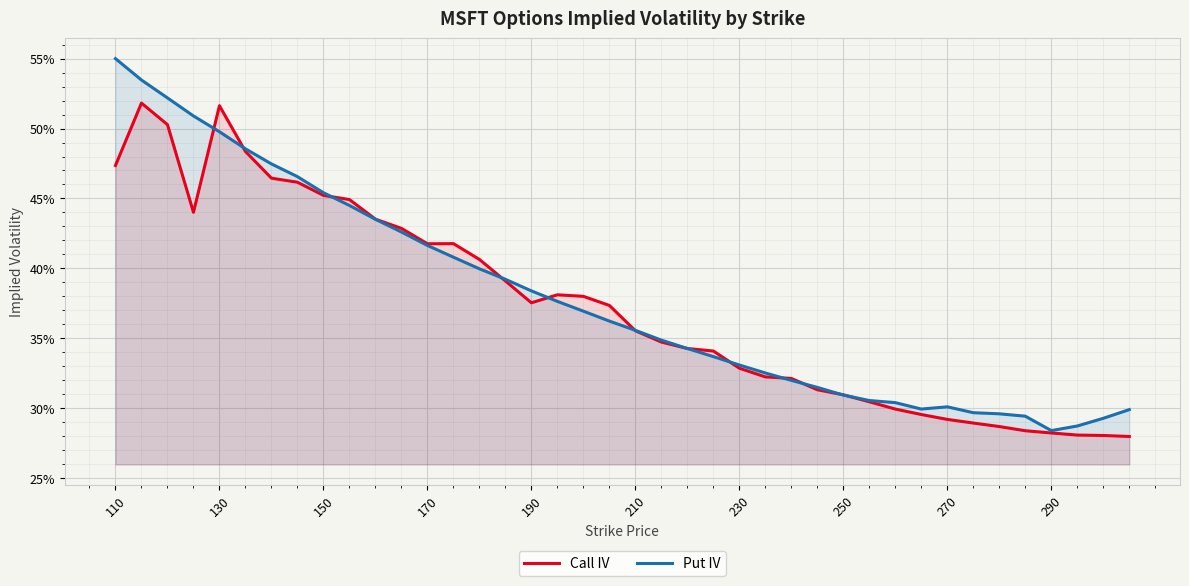

How many categories are shown in the chart?

40